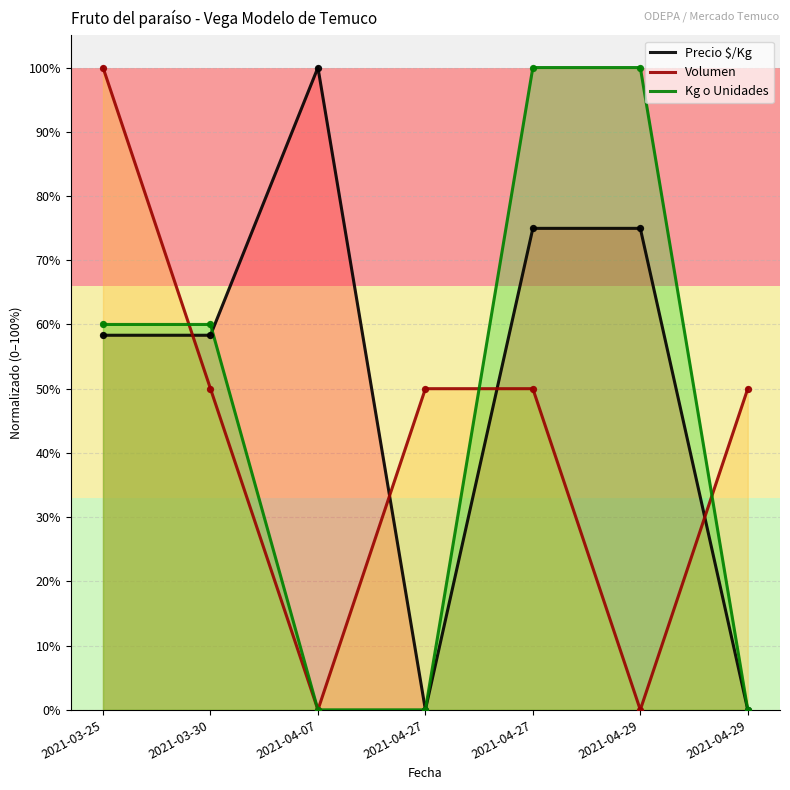

Is the value of Precio $/Kg at 2021-03-30 greater than the value of Volumen at 2021-04-27?

Yes